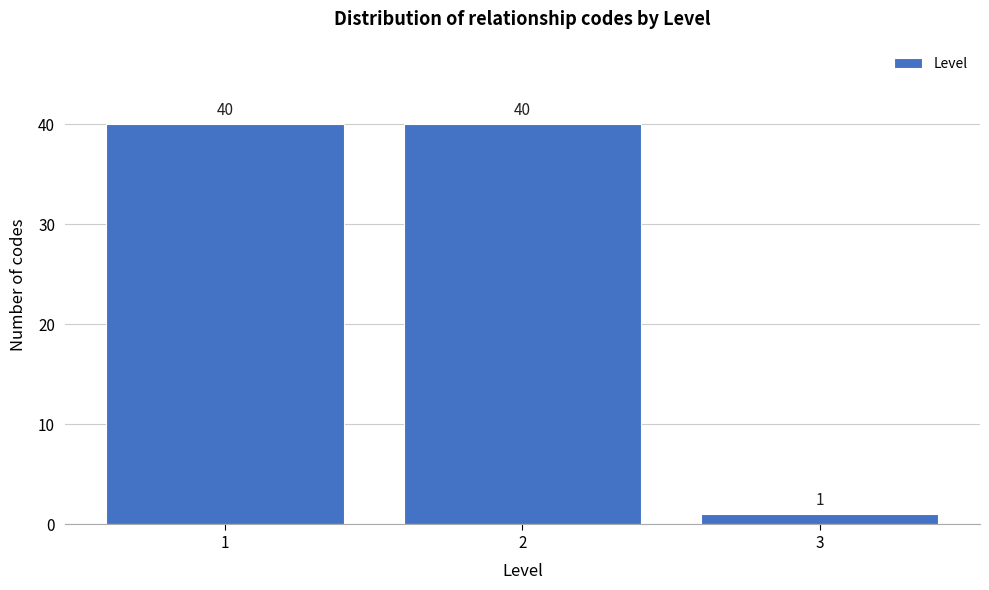

Reading right to left, transcribe all the data shown in this chart.

1	40	40